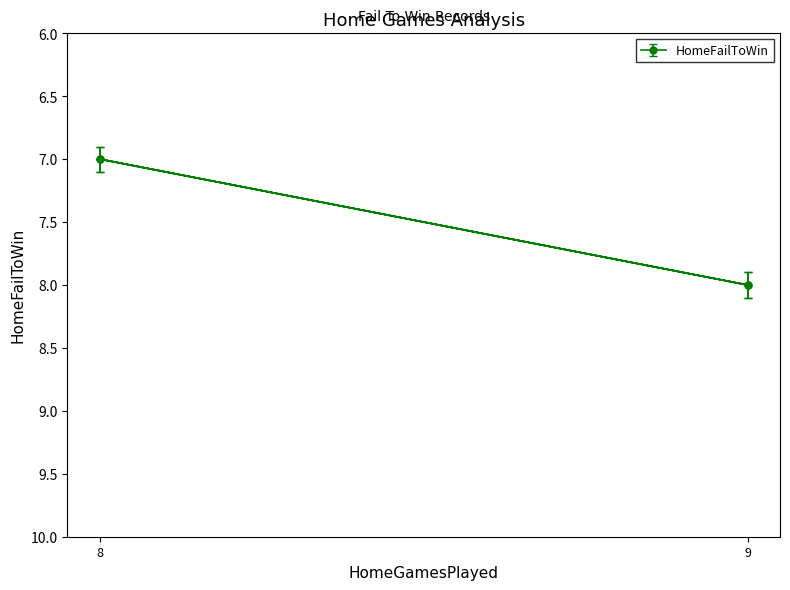

What is the average value?

8